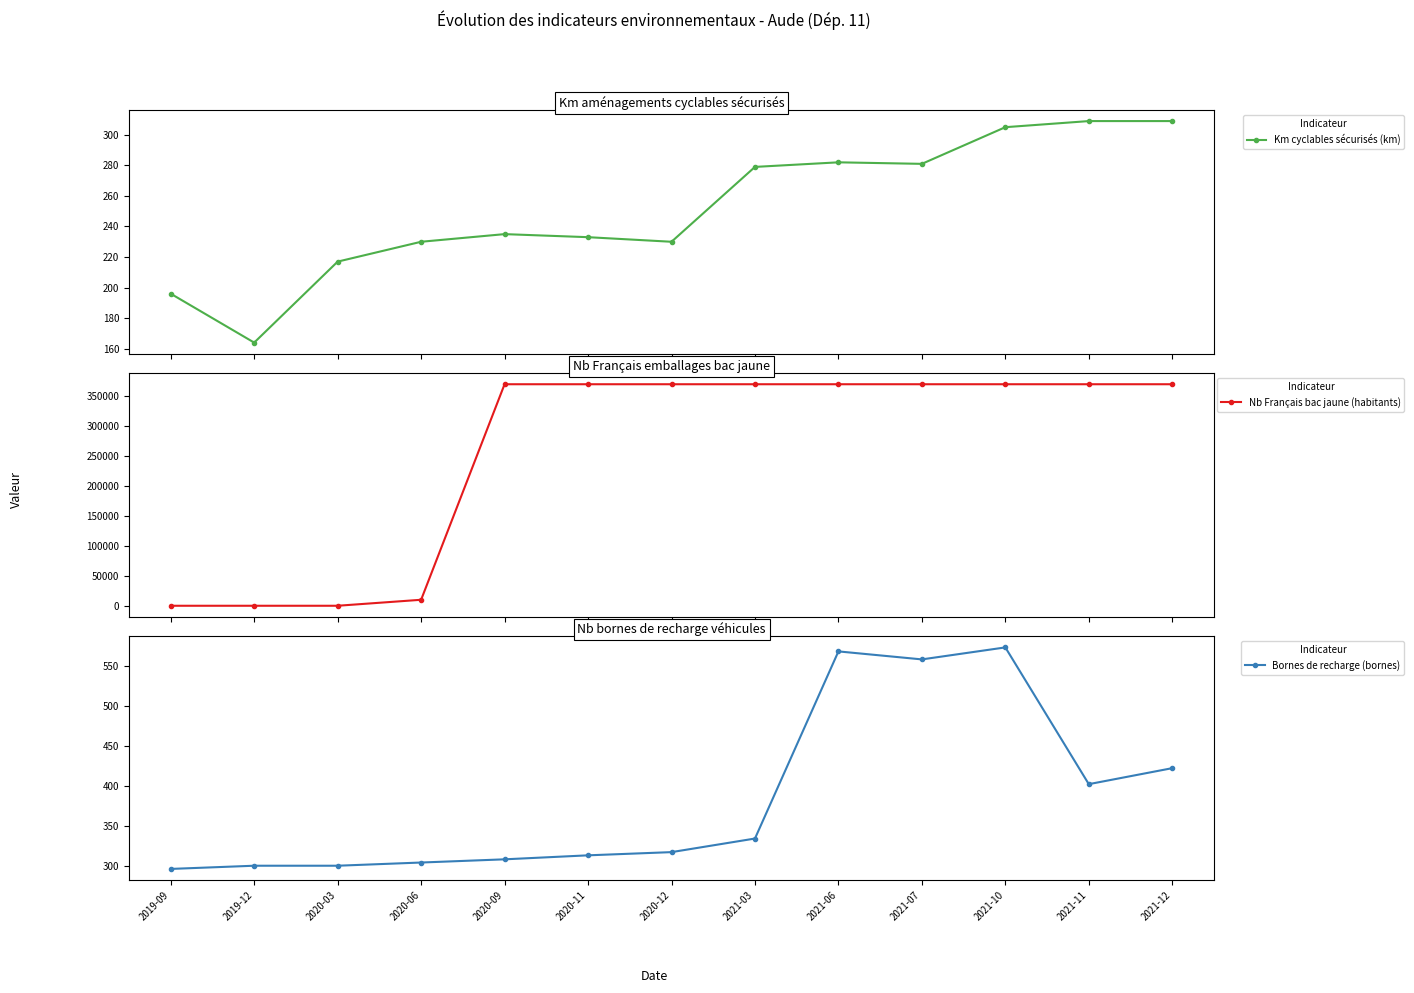

What is the label of the 10th point from the right?

2020-06